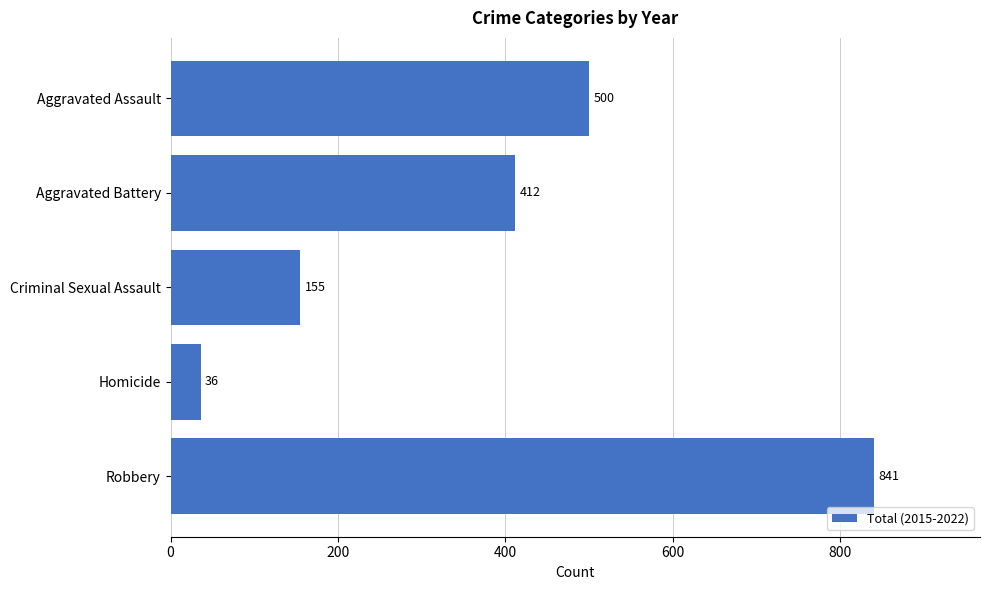

True or false: the data shows 841 at Robbery.

True